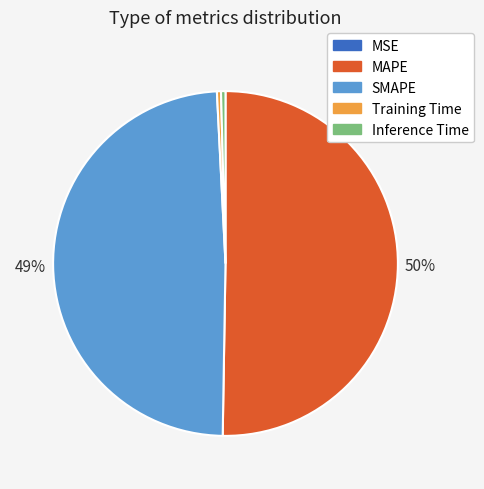

Between Inference Time and SMAPE, which is larger?

SMAPE